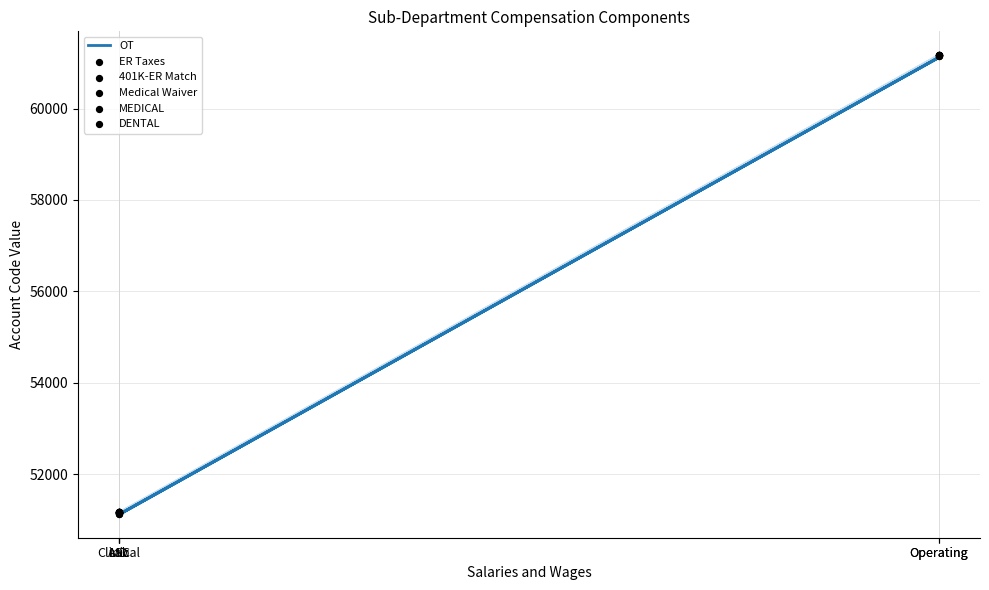

Is the value of 401K-ER Match at Operating greater than the value of DENTAL at Operating?

No